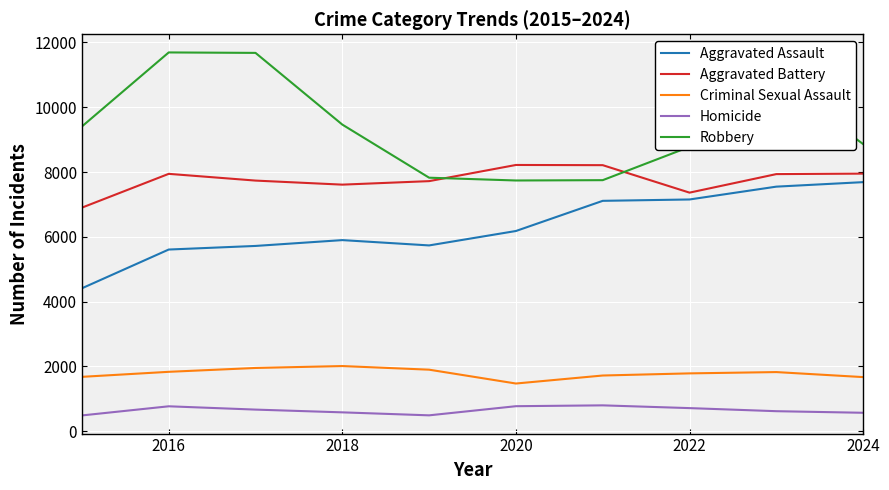

Which series has the largest total across all categories?

Robbery